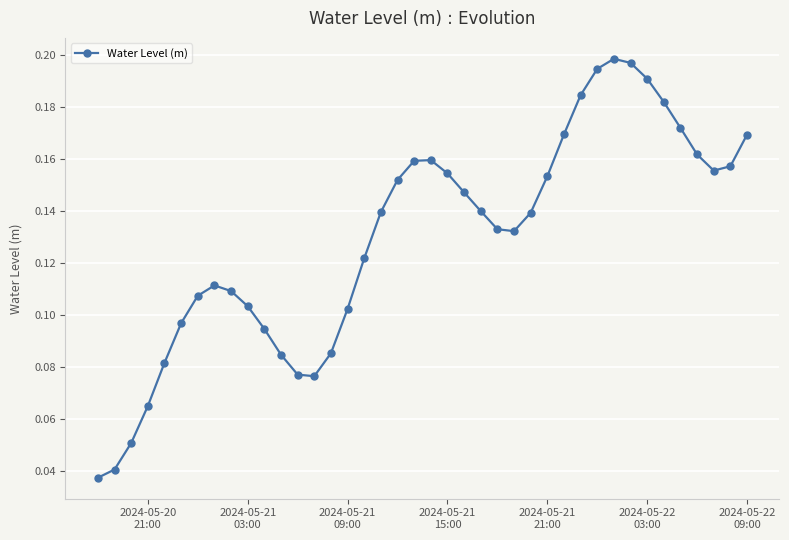

How many values are between 0 and 1?

40